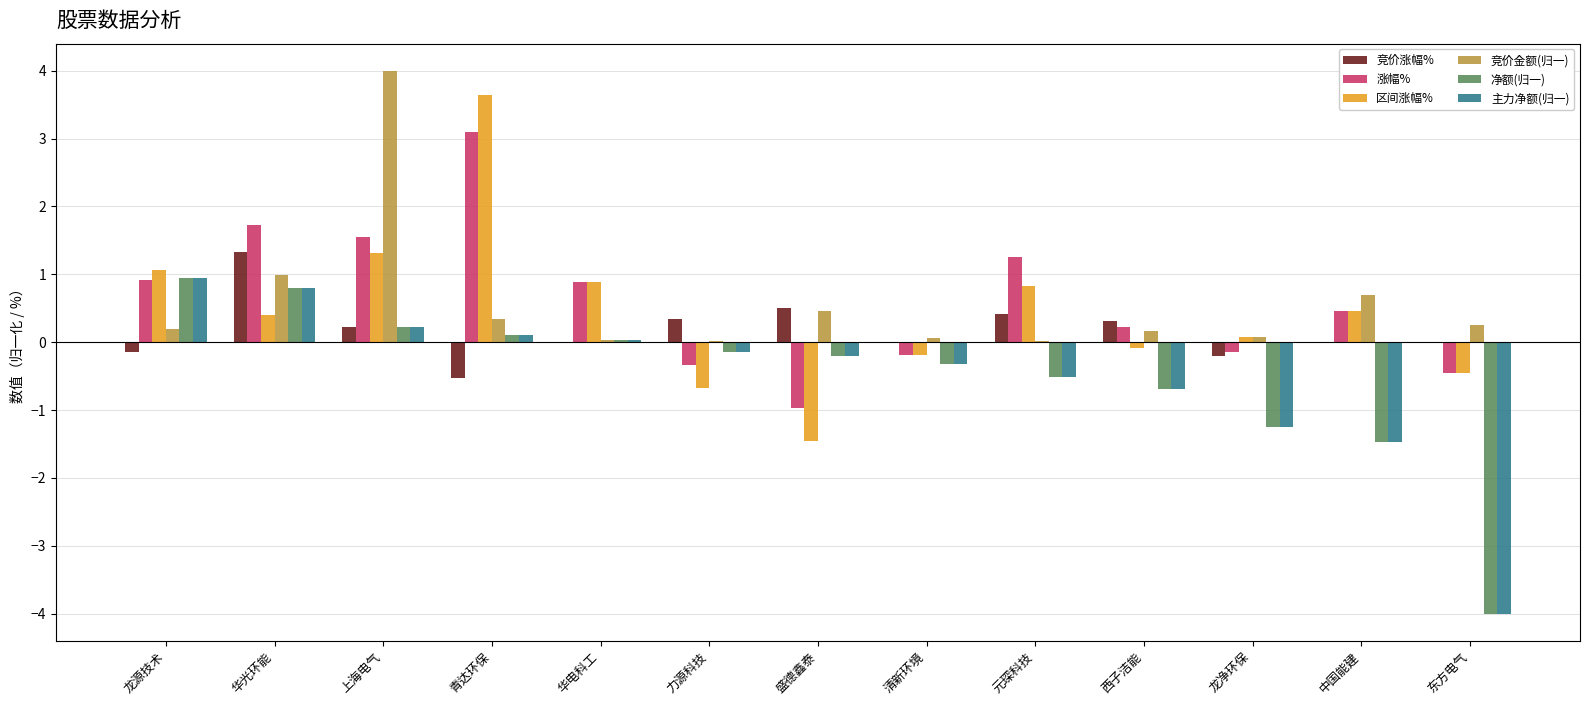

Is it true that 区间涨幅% equals 0.9 at 华电科工?

True